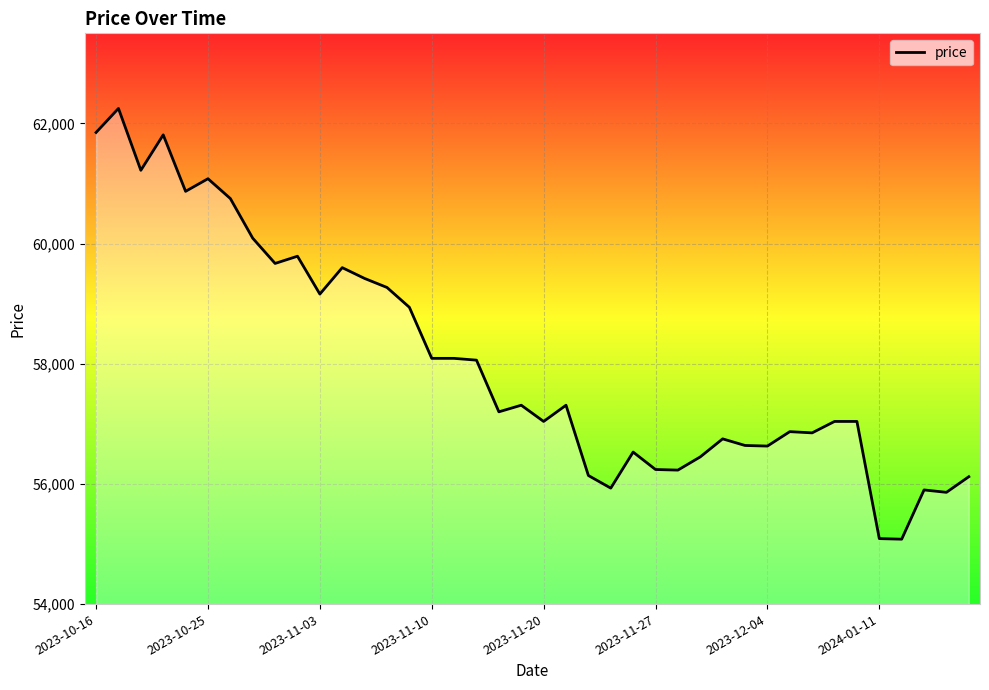

What is the difference between the maximum and minimum values?

7170